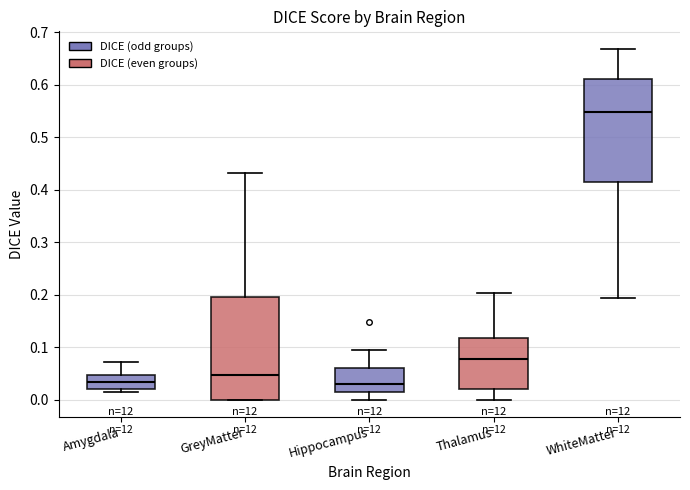

Where does the lower whisker of the box for WhiteMatter end on the y-axis? The values are not printed on the chart, so give them approximately, as read against the axis.

0.19